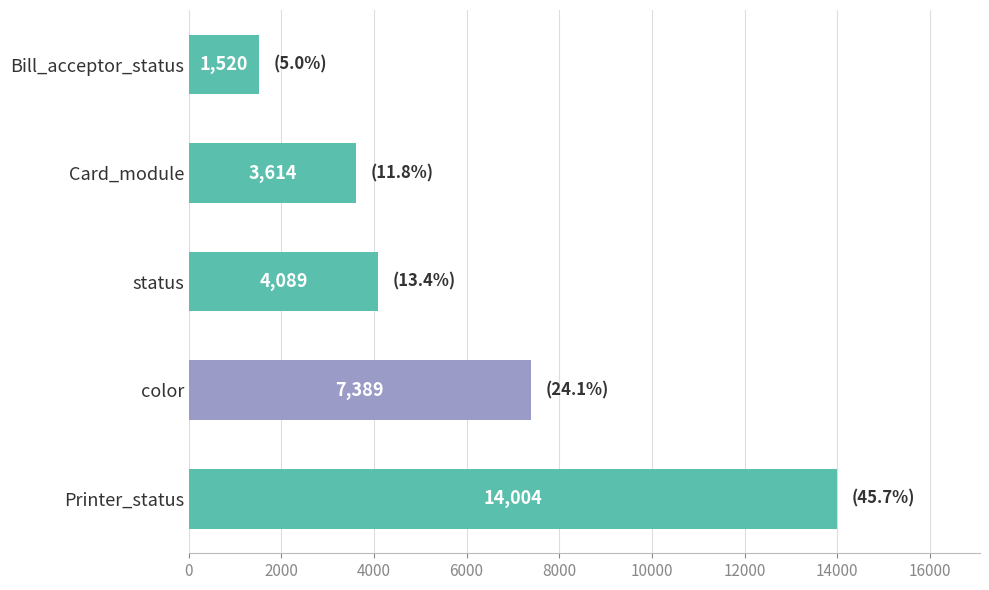

Which has a higher value, Bill_acceptor_status or color?

color